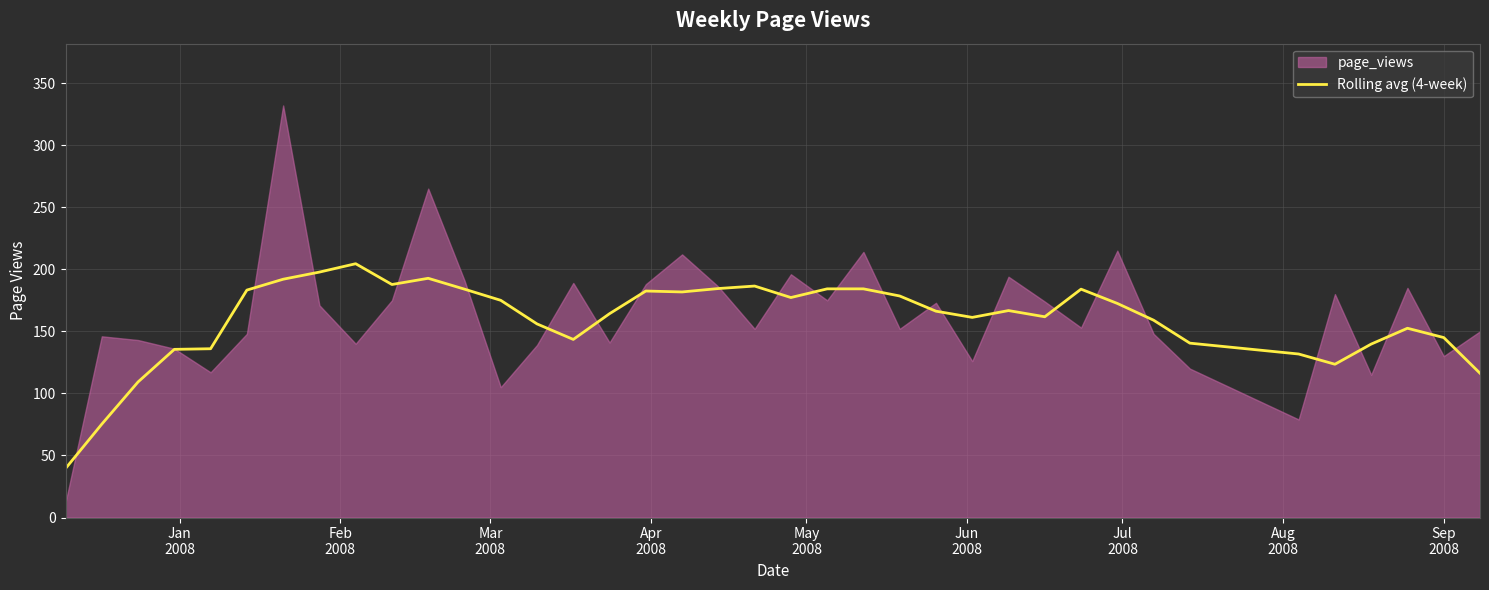

What is the minimum value for Rolling avg (4-week)?

39.5